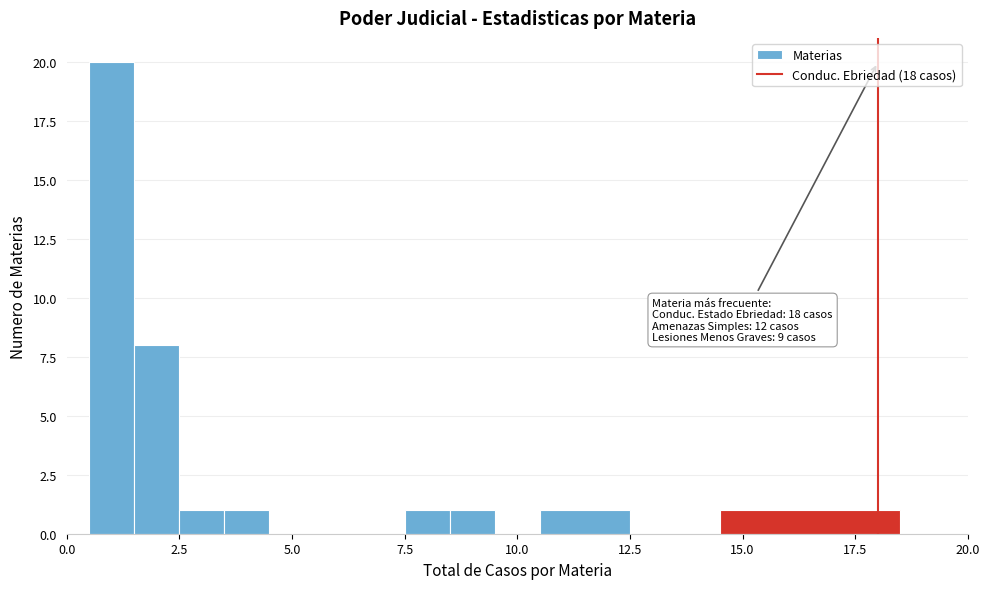

Around what value on the x-axis is the tallest bar? Give the approximate position of its centre, as read against the axis.

1.0